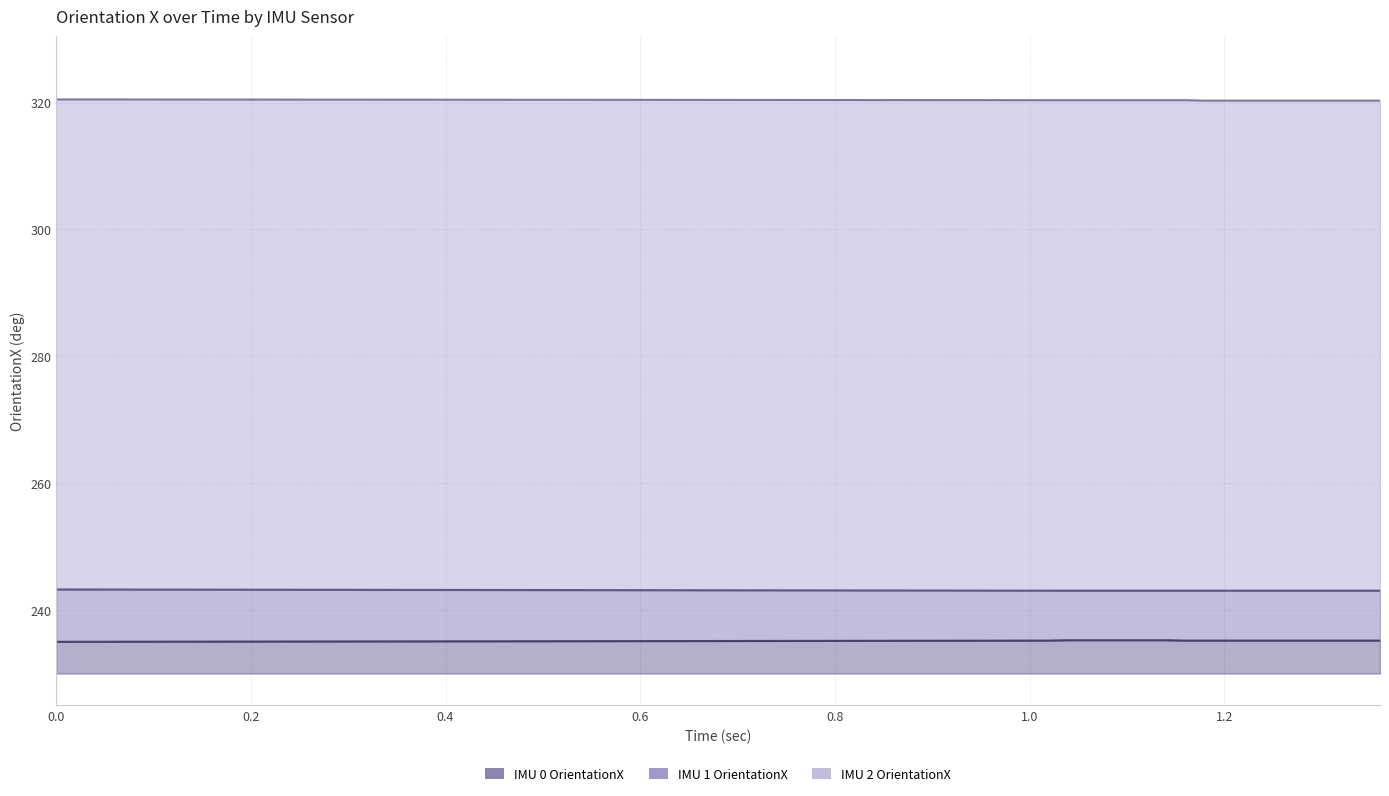

Does the chart have visible grid lines?

Yes